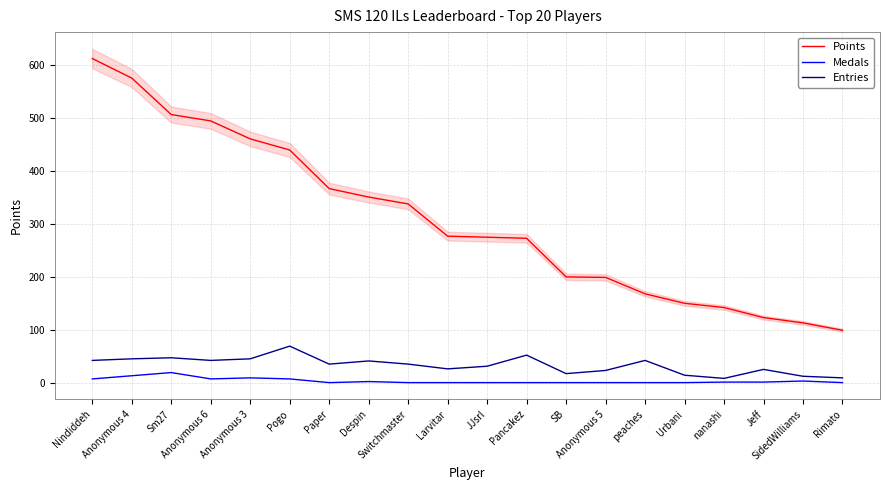

Rank the categories by Entries value from highest to lowest.

Pogo, Pancakez, Sm27, Anonymous 4, Anonymous 3, Nindiddeh, Anonymous 6, peaches, Despin, Paper, Switchmaster, JJsrl, Larvitar, Jeff, Anonymous 5, SB, Urbani, SidedWilliams, Rimato, nanashi